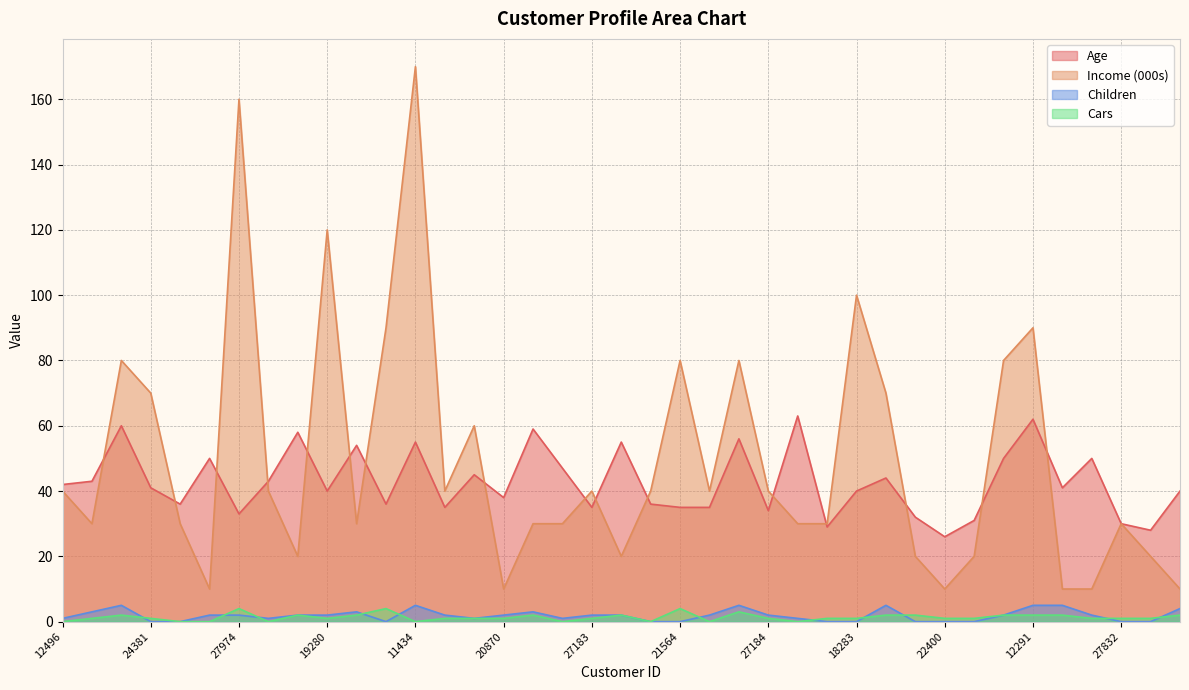

What position from the right is 19364?

32